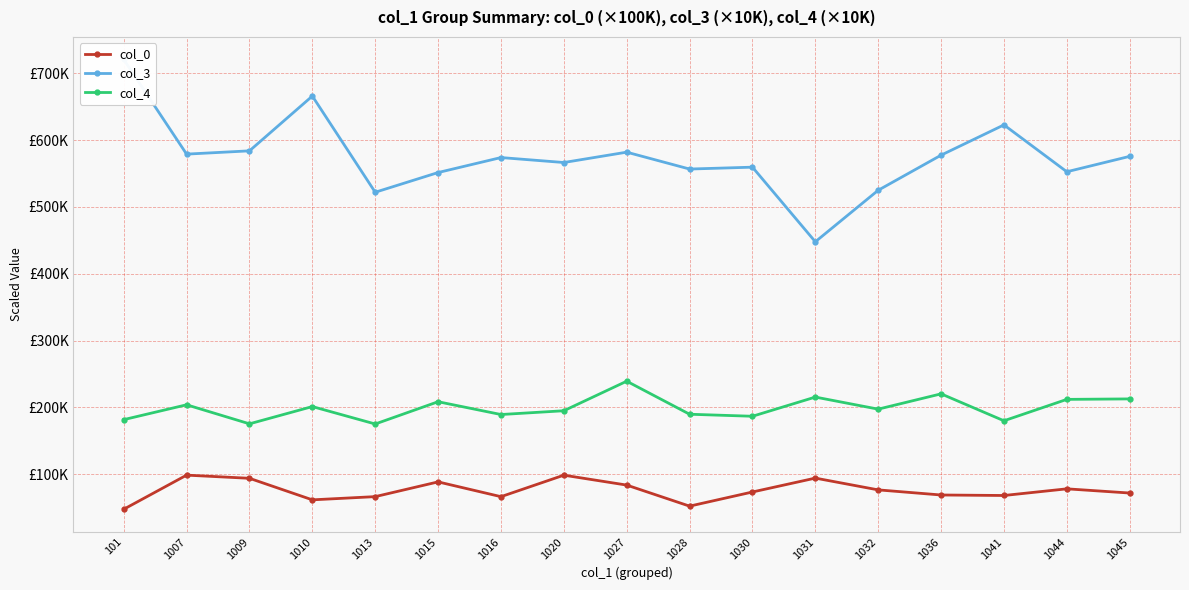

Reading right to left, list all the values displayed in this chart.

col_0: 71540.0	77830.0	67850.0	68600.0	76260.0	93890.0	73100.0	51910.0	83440.0	98280.0	66090.0	88230.0	66150.0	61340.0	93600.0	98350.0	47240.0
col_3: 575830.0	552760.0	622950.0	577620.0	525050.0	447890.0	559630.0	556820.0	582100.0	566600.0	574030.0	551580.0	522070.0	666120.0	584080.0	579170.0	720990.0
col_4: 212530.0	211820.0	179770.0	220100.0	197190.0	215270.0	186530.0	189560.0	239040.0	194790.0	189130.0	208300.0	174940.0	201050.0	175190.0	203710.0	181470.0